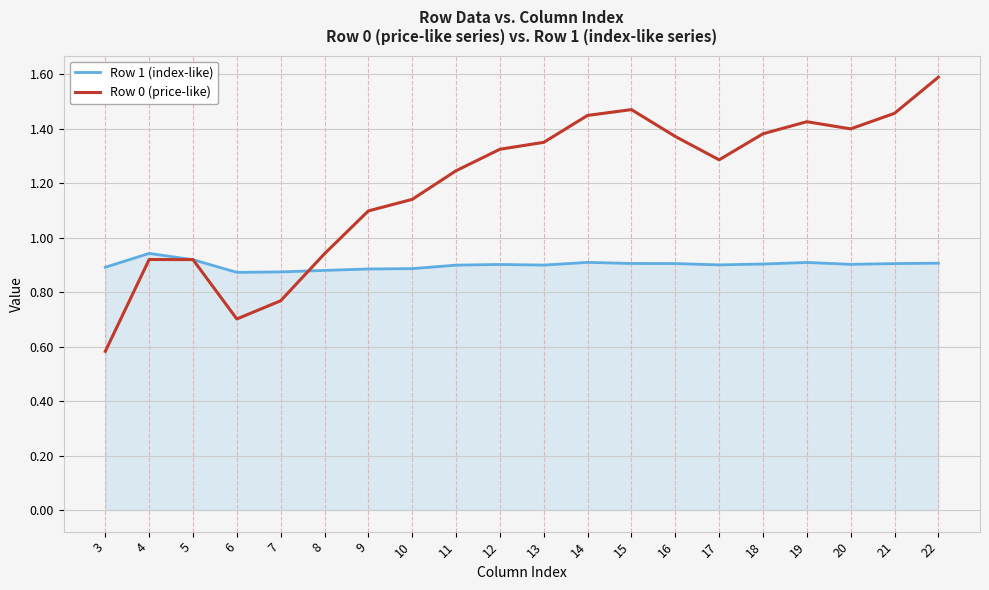

What is the lowest value of the Row 0 (price-like) series?

0.6